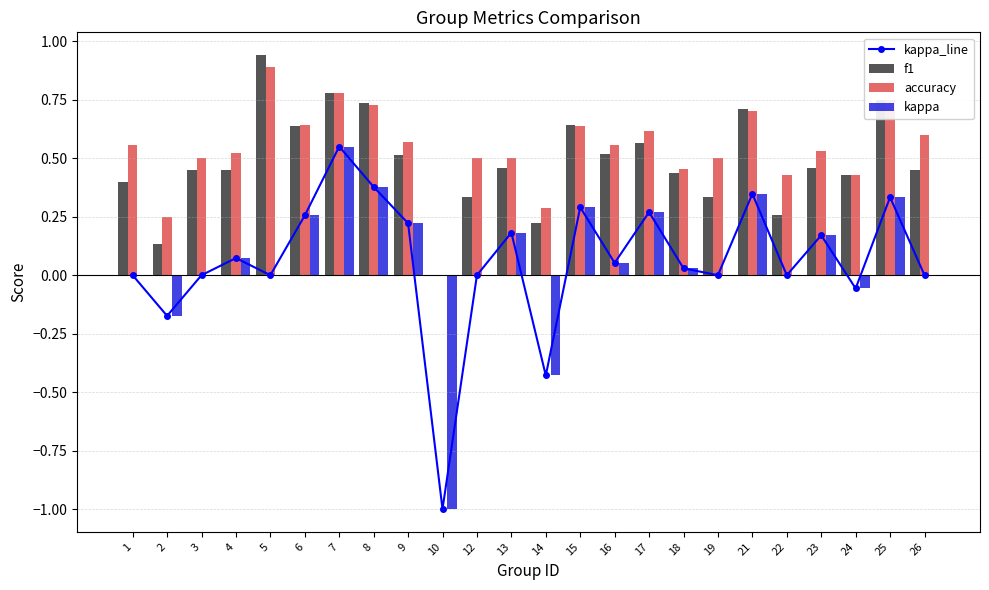

Count the number of categories in the chart.

24